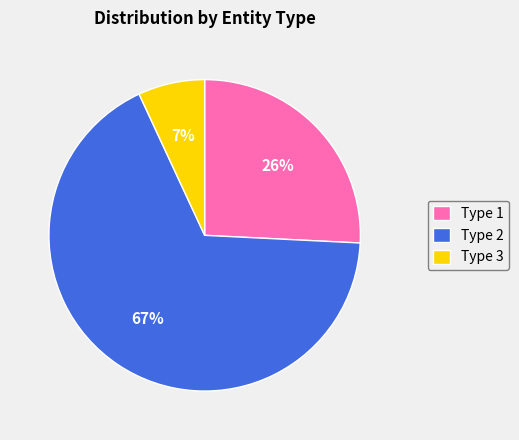

Combined, do Type 2 and Type 1 account for over 50%?

Yes